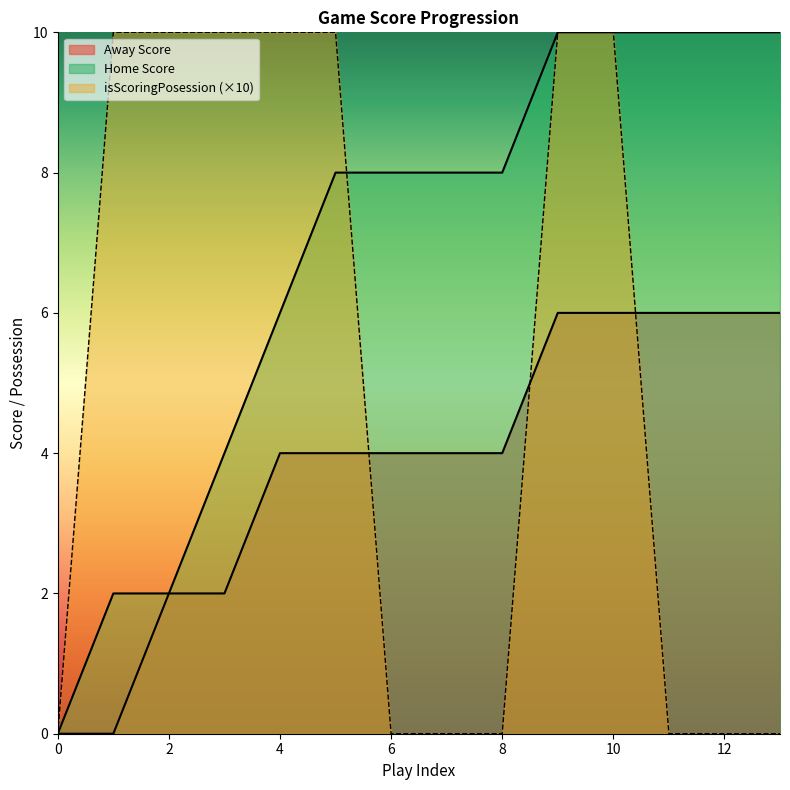

Reading right to left, what are all the values shown in this chart?

Away Score: 6	6	6	6	6	4	4	4	4	4	2	2	0	0
Home Score: 10	10	10	10	10	8	8	8	8	6	4	2	2	0
isScoringPosession: 0	0	0	10	10	0	0	0	10	10	10	10	10	0